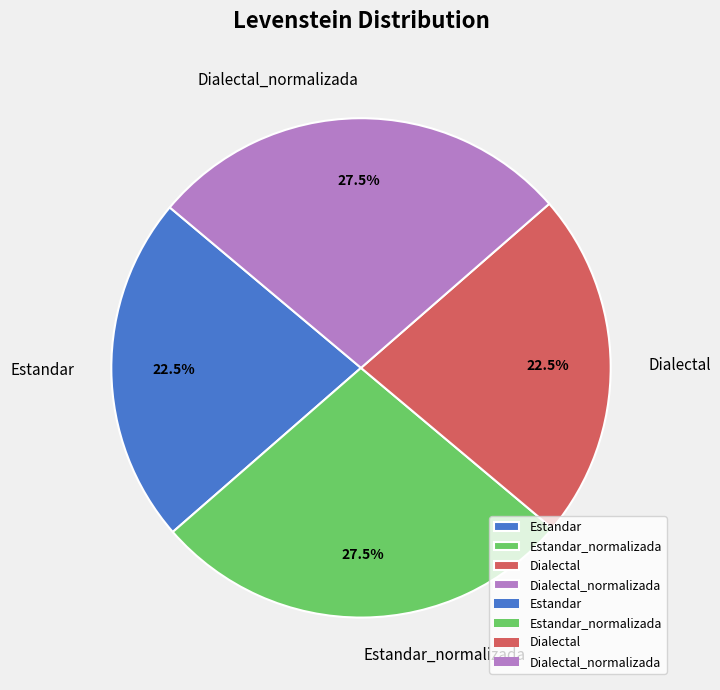

Count the number of slices in the pie.

4